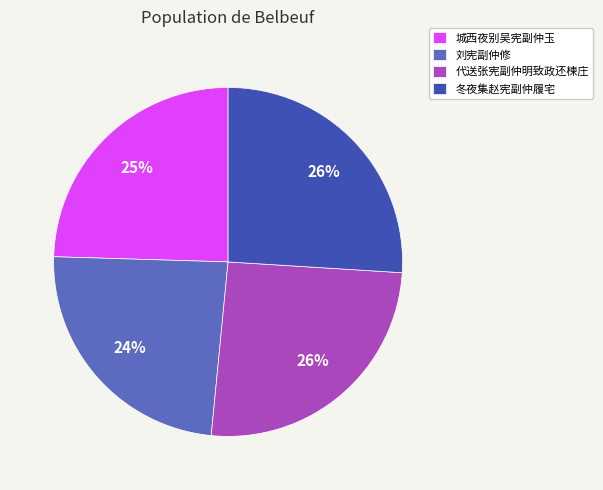

To the nearest percent, what is the difference between the largest and smallest slice percentages?

2%